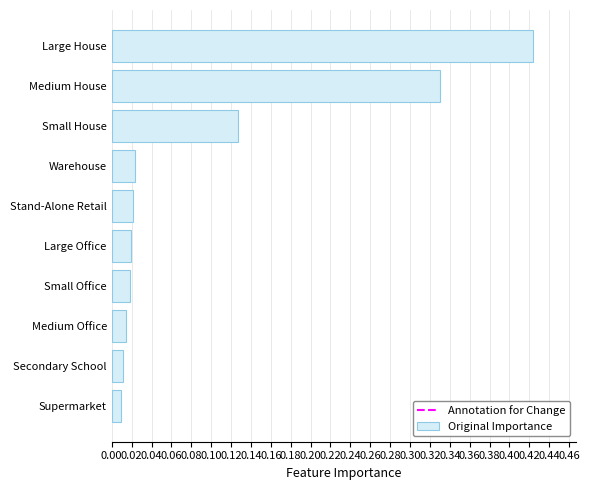

How many series are shown in this chart?

1